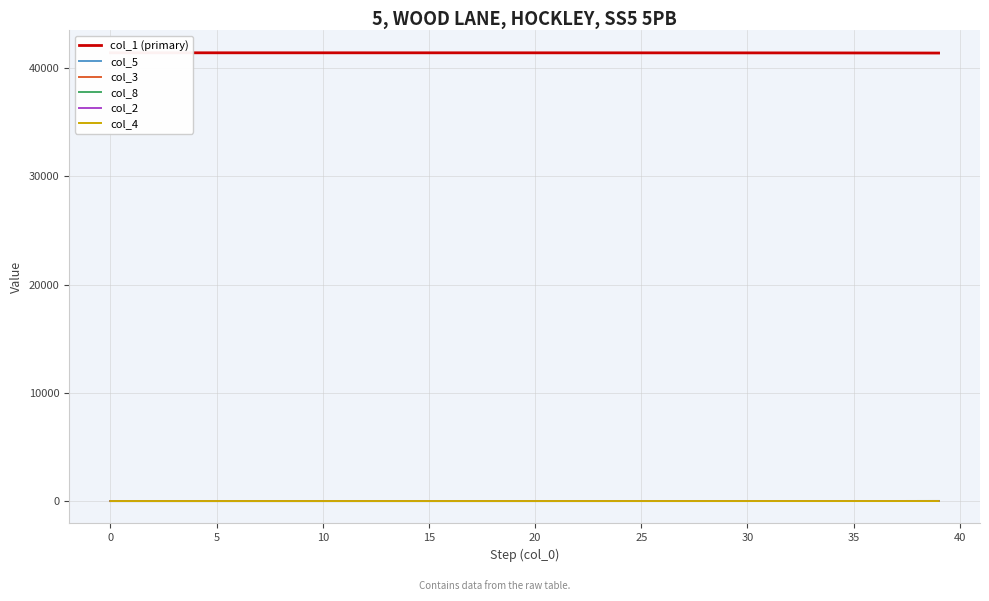

At how many categories does at least one series exceed 11979?

40